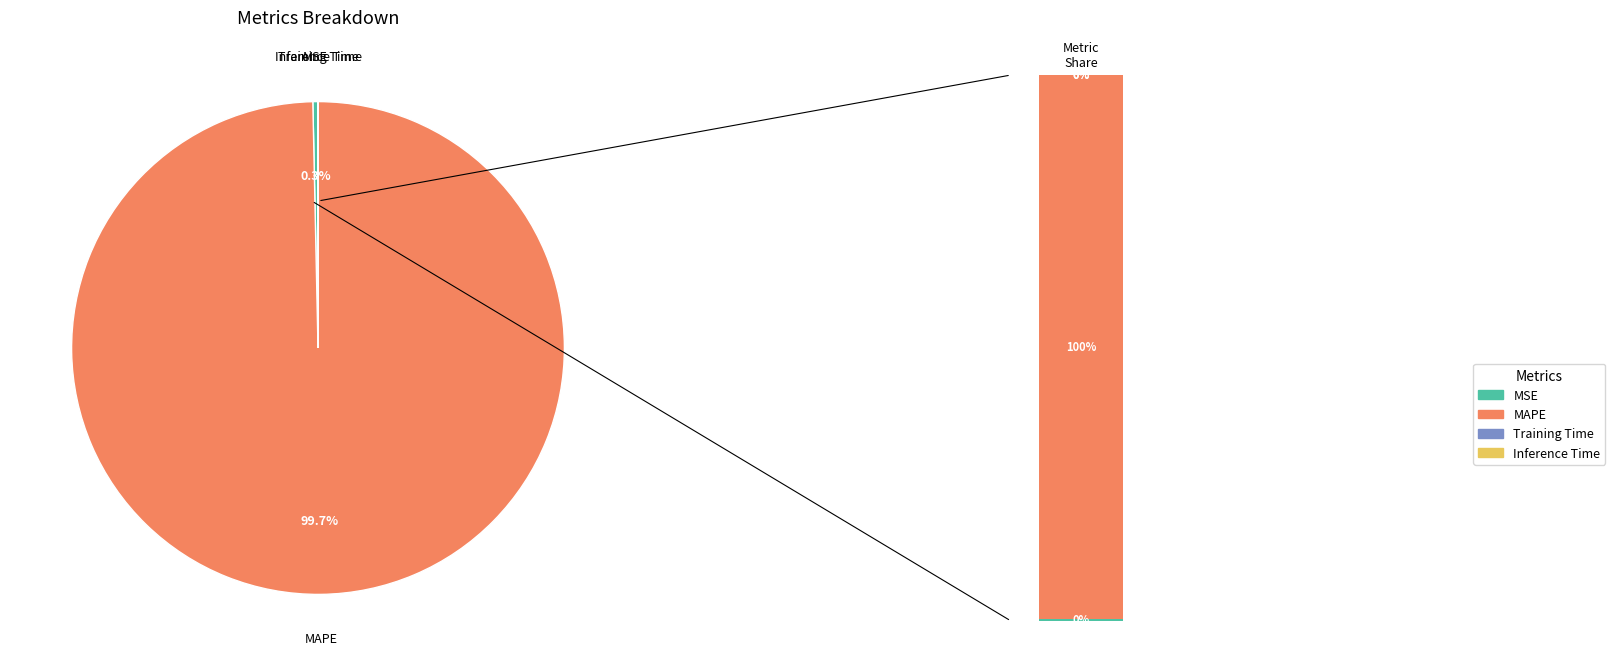

Which category has the biggest portion of the pie?

MAPE